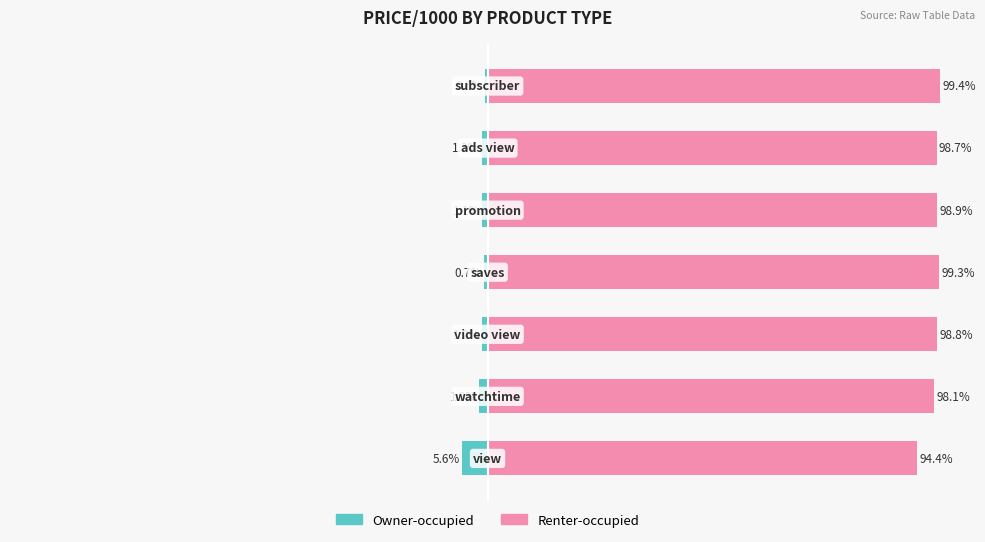

Where does the Renter-occupied series first go above 98?

1